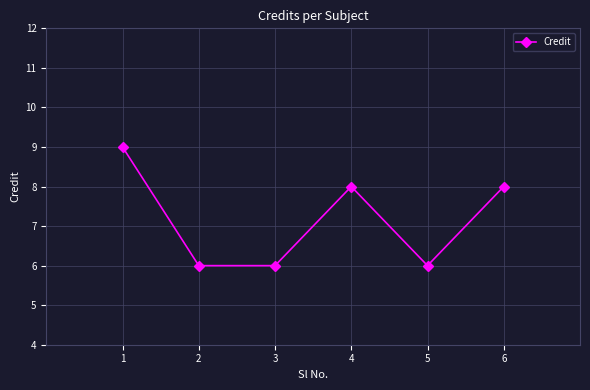

What is the minimum value shown in the chart?

6